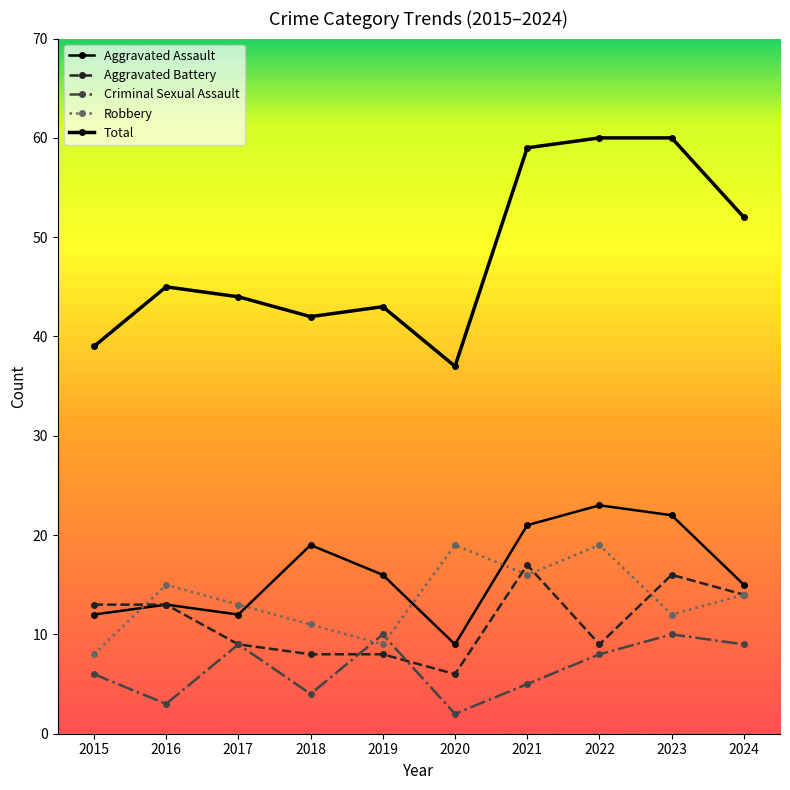

Where does the Aggravated Assault series first go above 16?

2018